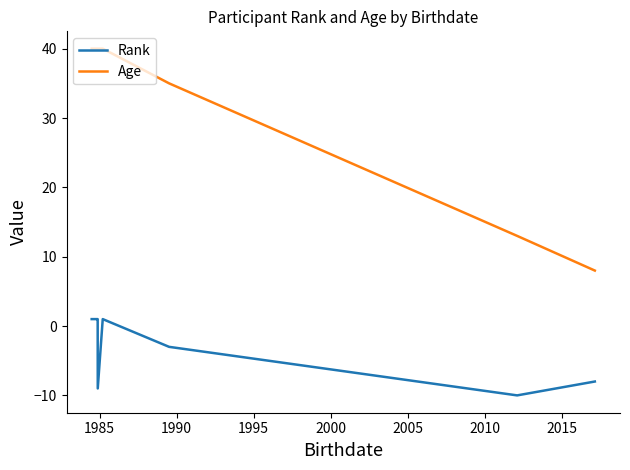

Does the chart have visible grid lines?

No